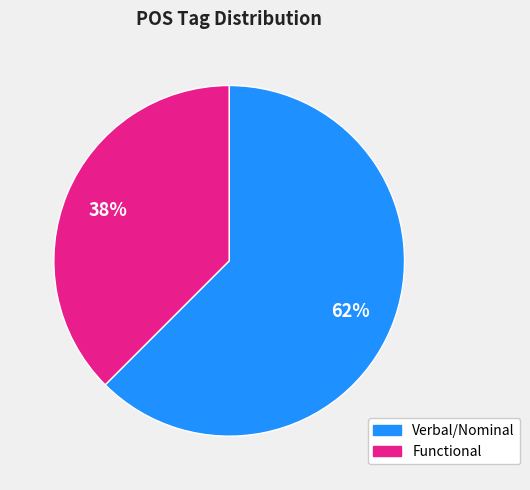

Does any single category account for the majority?

Yes